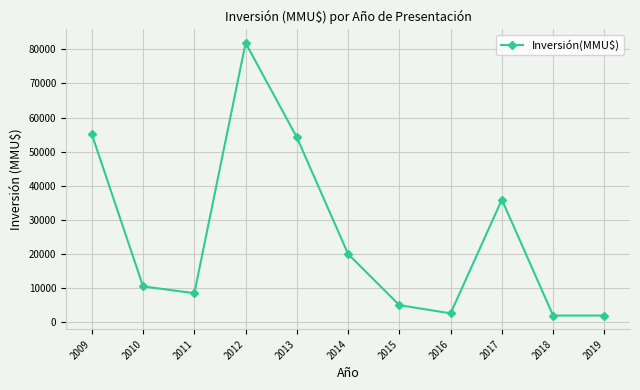

What is the sum of all values?

277672